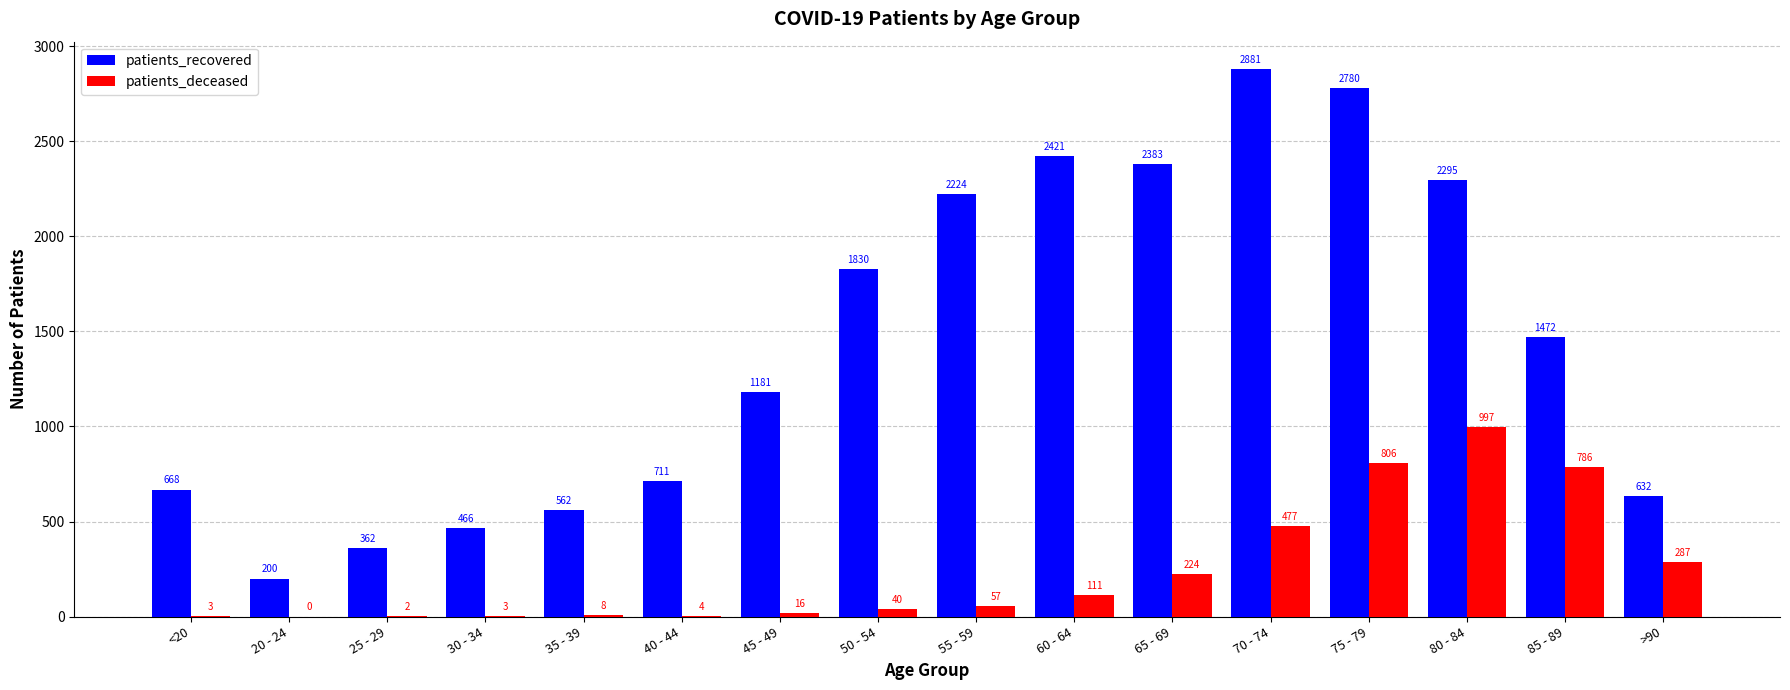

Is the value of patients_recovered at >90 greater than the value of patients_deceased at 50 - 54?

Yes